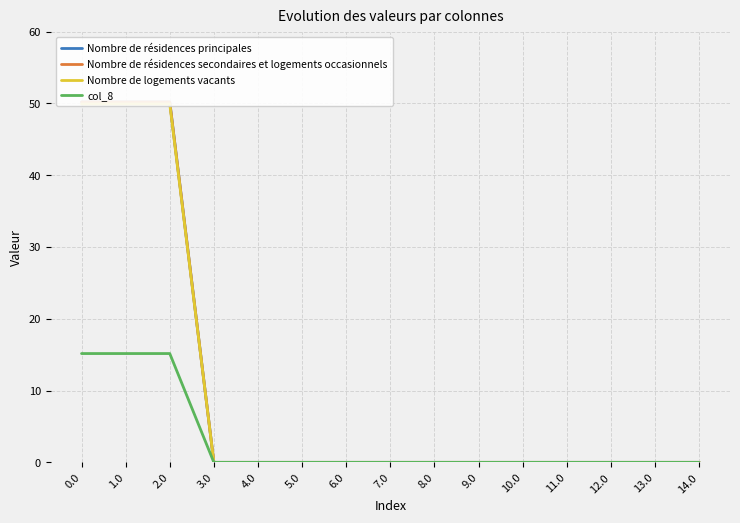

At 3.0, list the series in order from largest to smallest.

Nombre de résidences principales, Nombre de résidences secondaires et logements occasionnels, Nombre de logements vacants, col_8